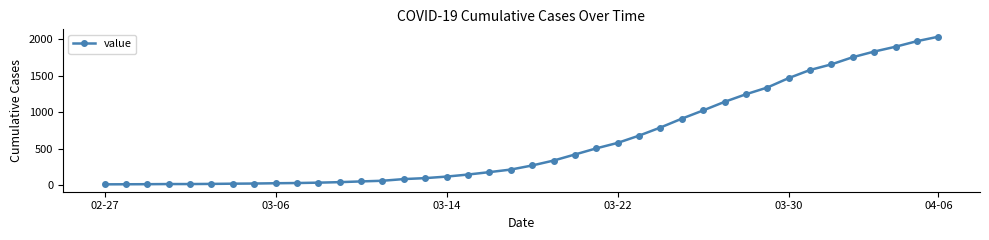

What is the greatest value displayed?

2032